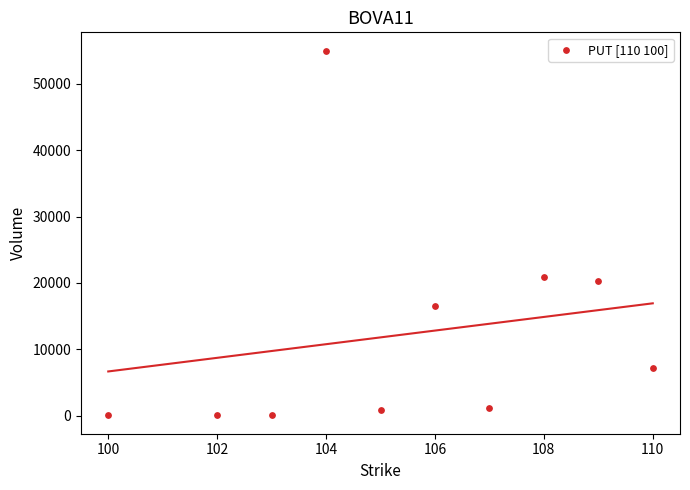

What Y value in the scatter plot is closest to 27517?

20961.4